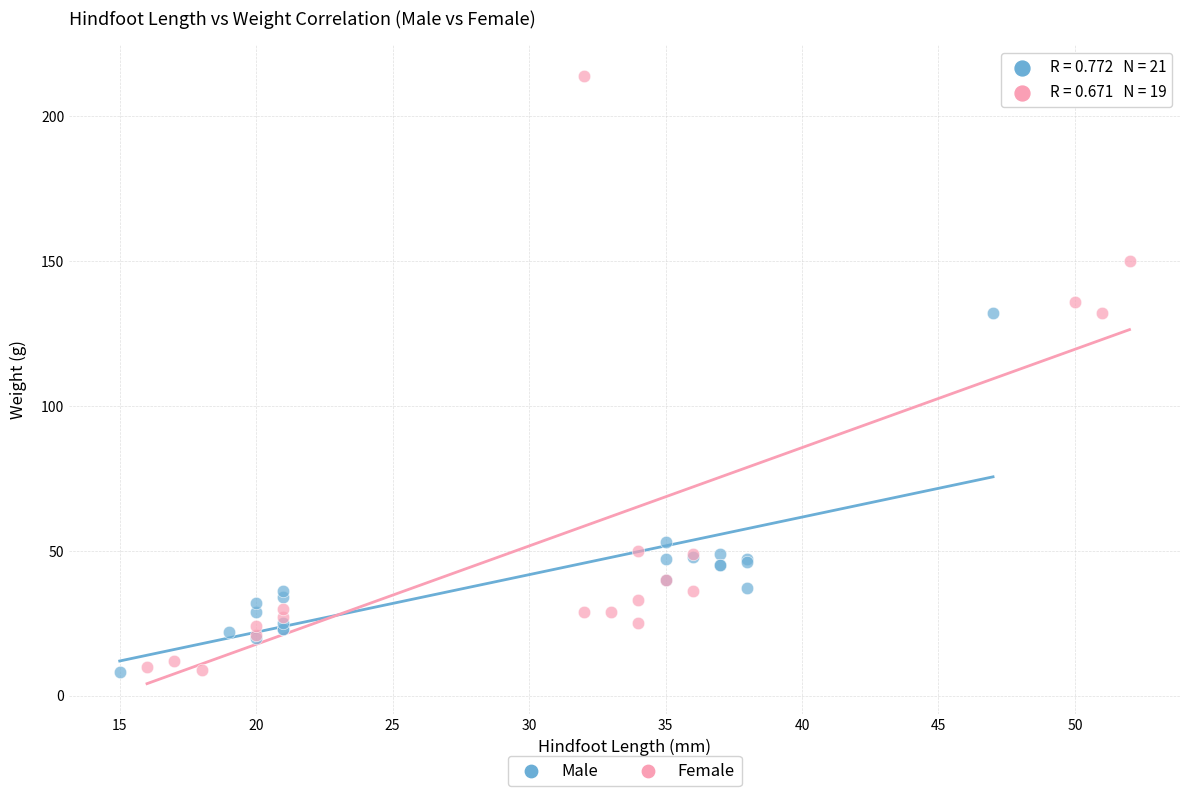

What are all the series names shown in the legend?

Male, Female